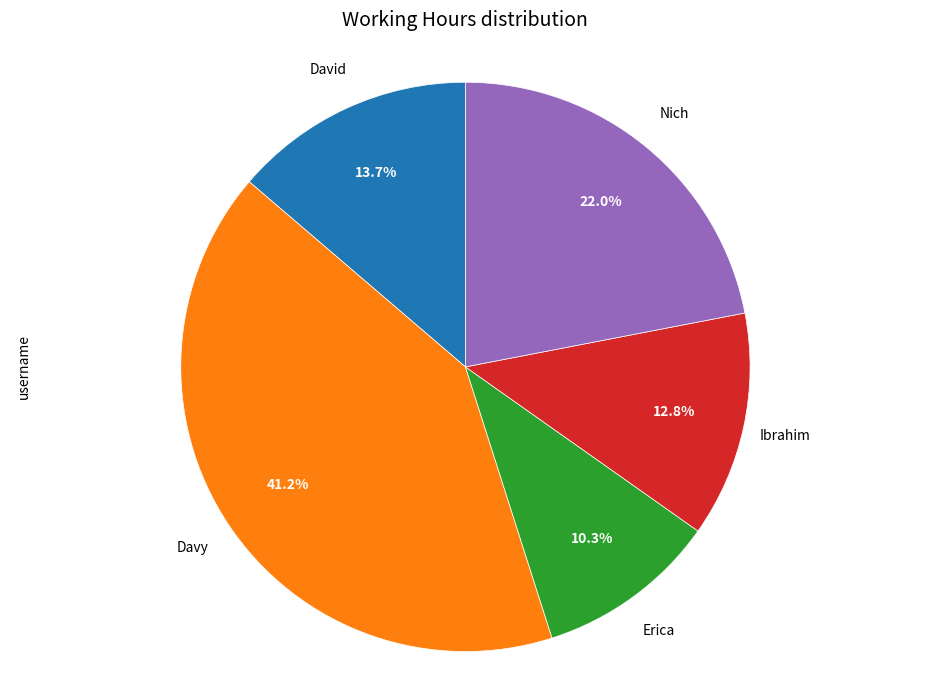

Is there any slice that represents more than half of the pie?

No